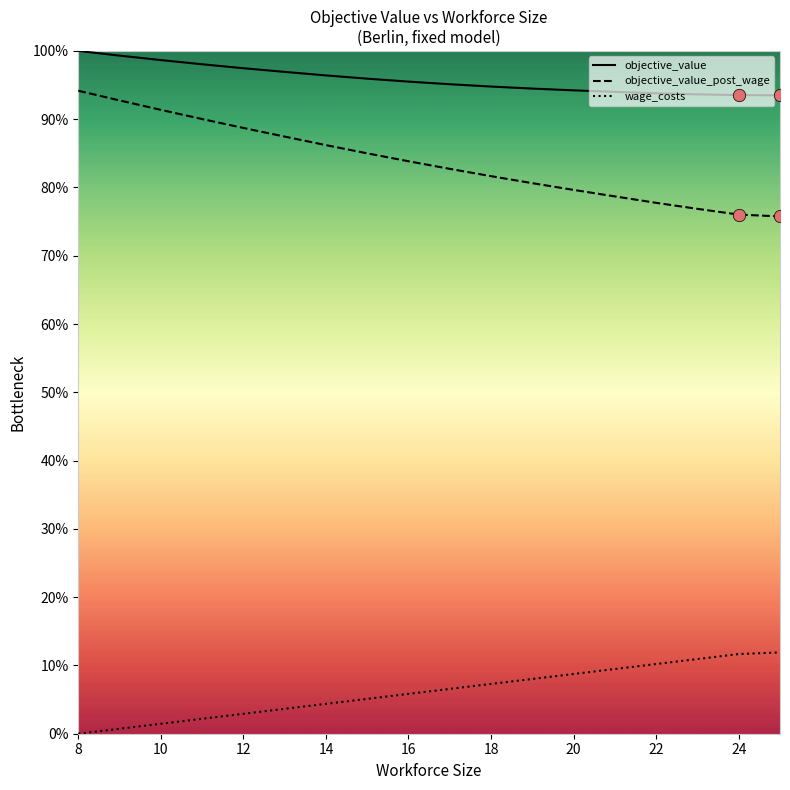

At how many categories does at least one series exceed 29?

18